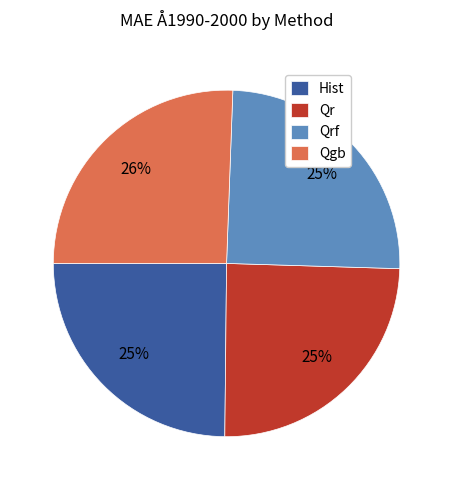

Combined, do Hist and Qgb account for over 50%?

Yes